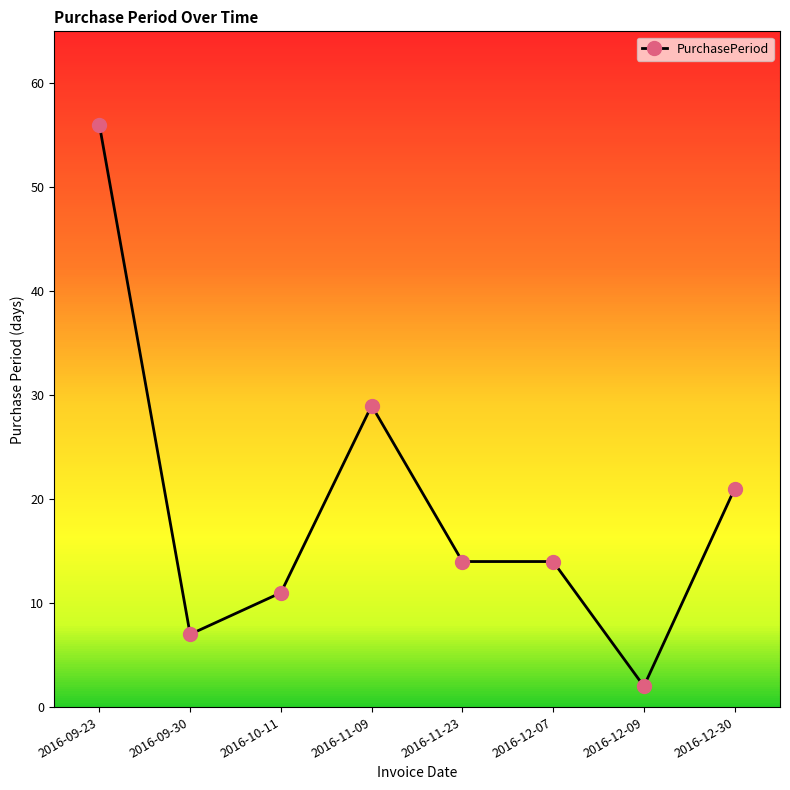

What is the value of the 3rd point from the left?

11